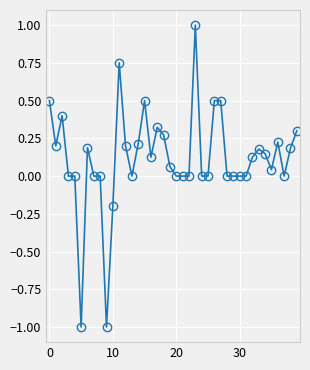

What is the difference between the maximum and second lowest values?

2.0